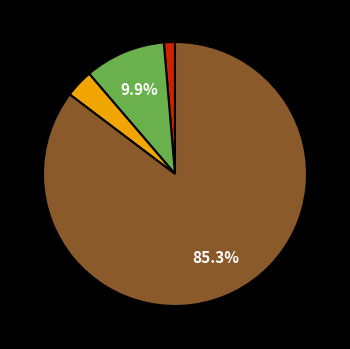

Does any single category account for the majority?

Yes